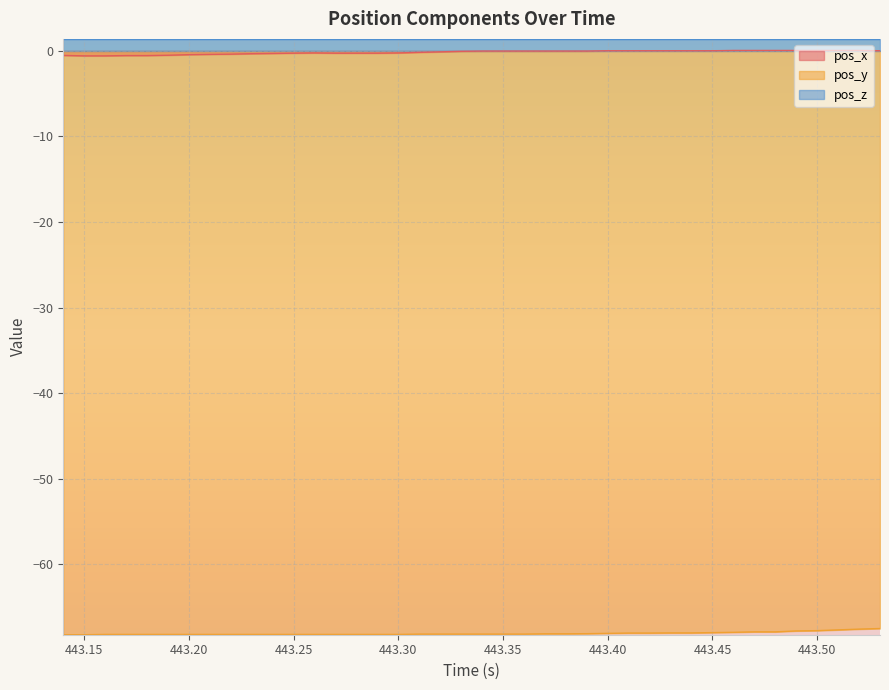

True or false: pos_x and pos_y intersect in this chart.

False